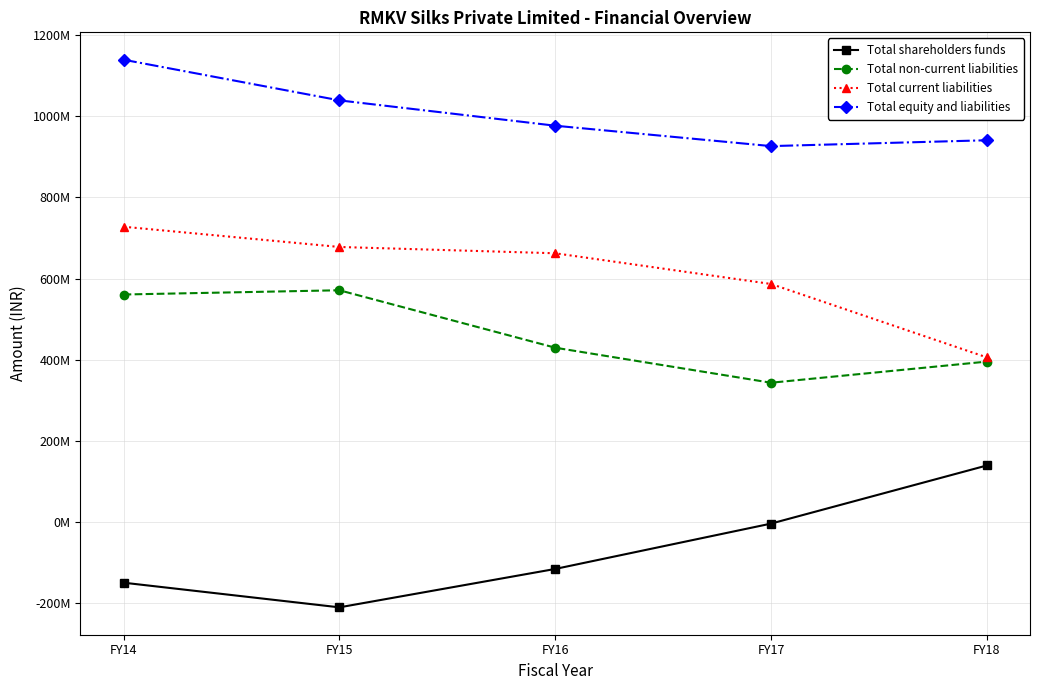

What are all the series names shown in the legend?

Total shareholders funds, Total non-current liabilities, Total current liabilities, Total equity and liabilities